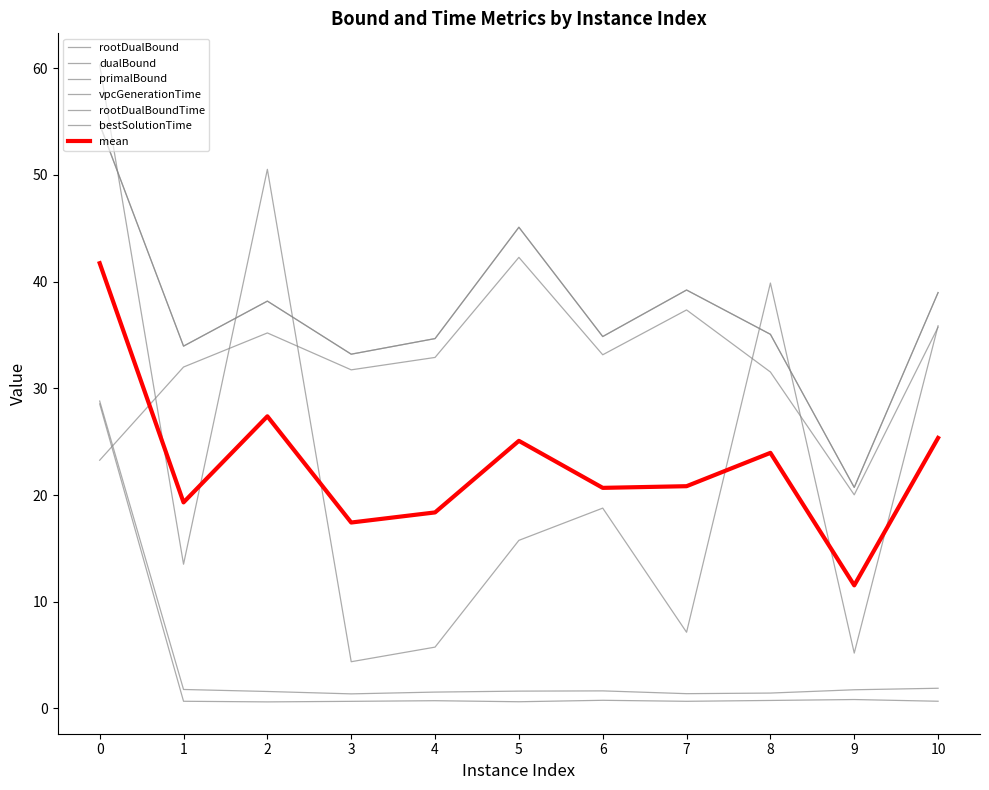

How many categories are shown in the chart?

11